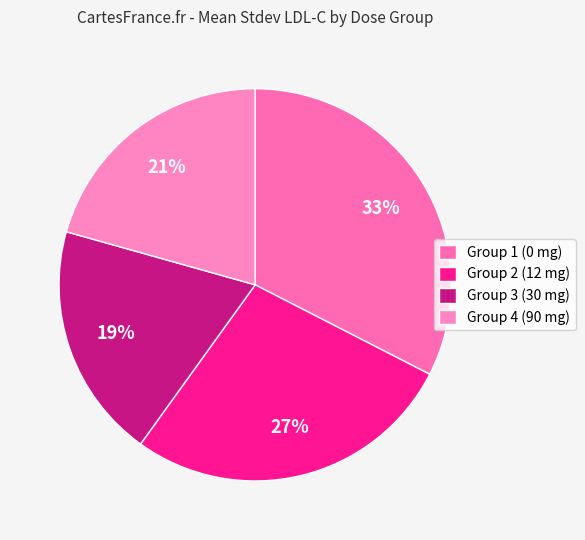

Does Group 1 (0 mg) represent more than half of the total?

No